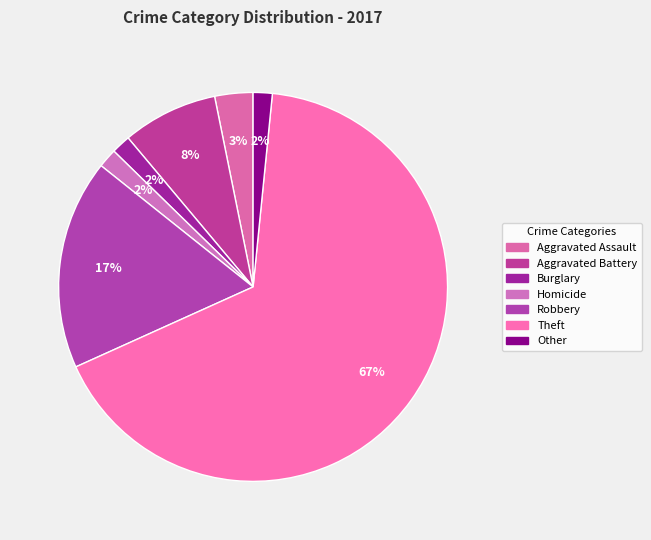

What portion of the pie excludes Robbery?

82.5%